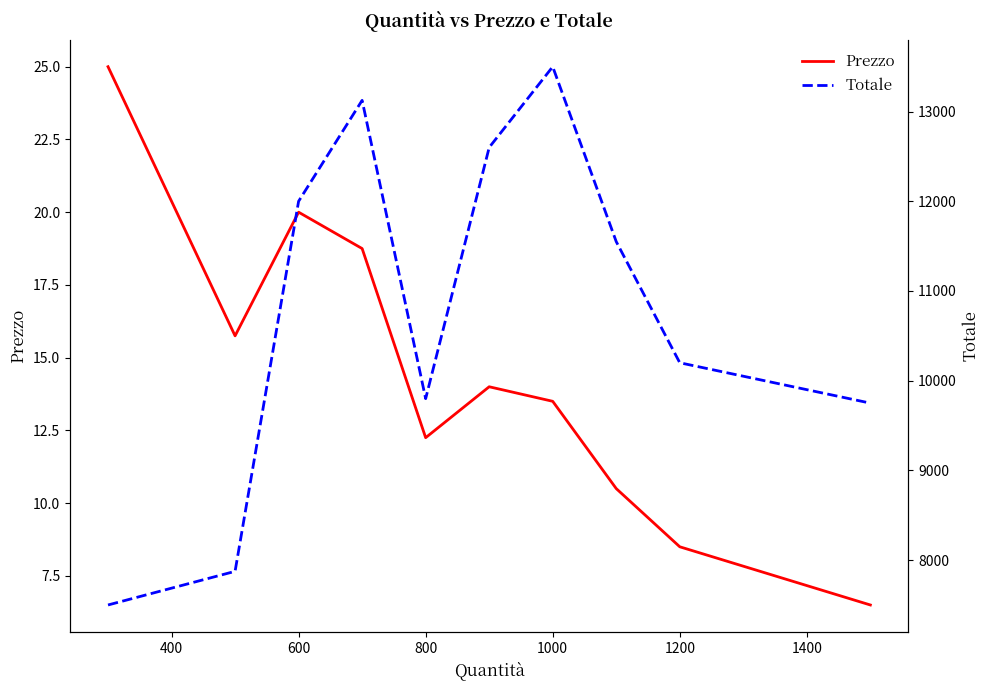

True or false: Prezzo has a value of 20.0 at 600.

True